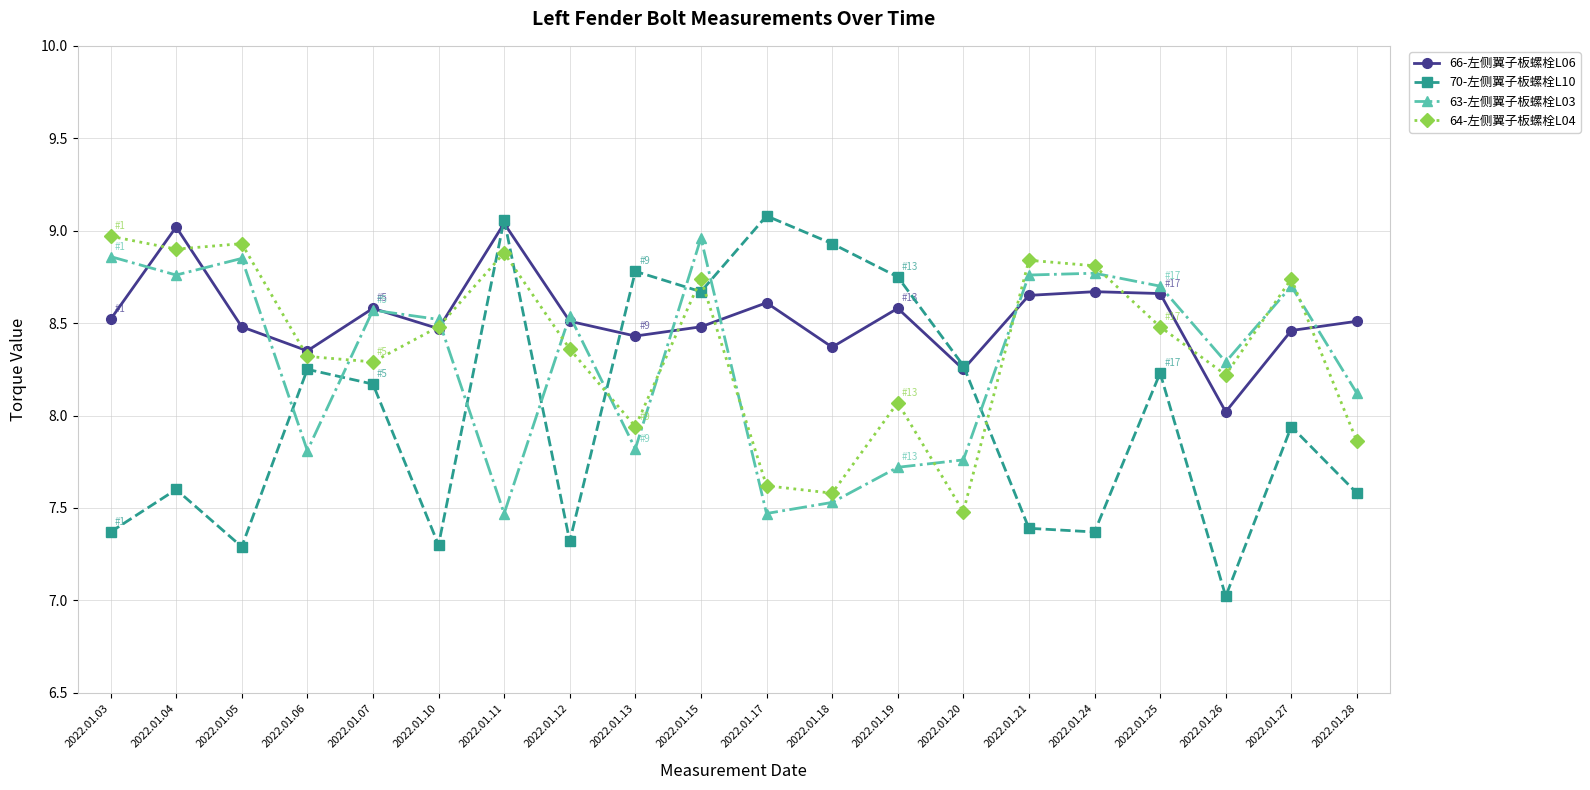

Where is the first local minimum for 70-左侧翼子板螺栓L10?

2022.01.05